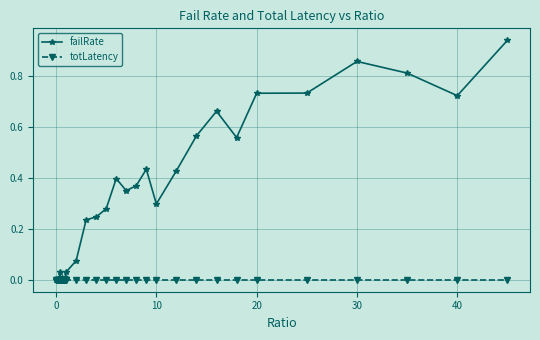

True or false: totLatency has more than 0 interior local peaks.

True